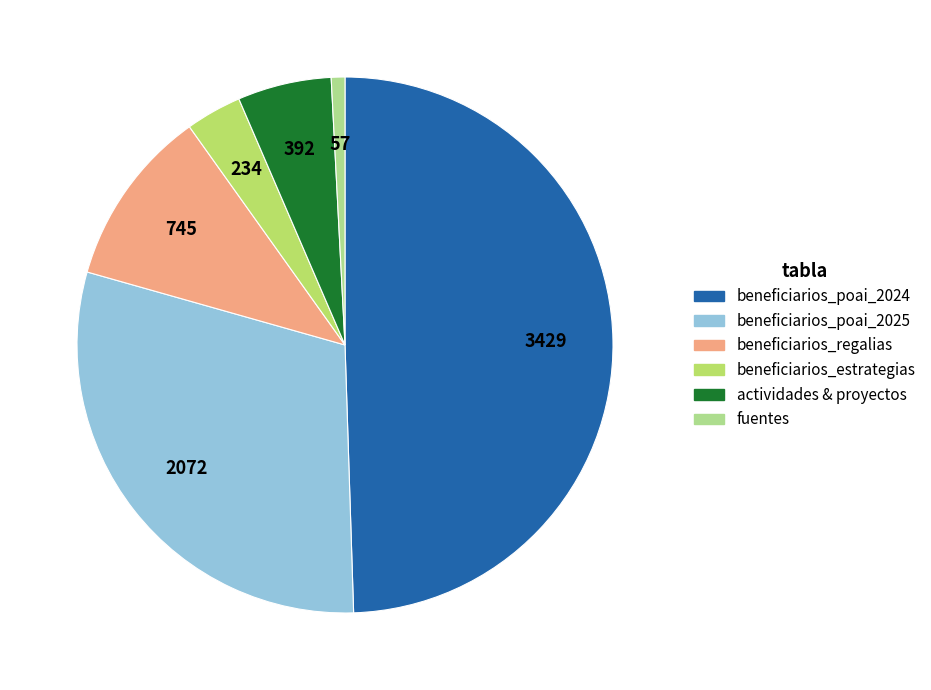

Does any single category account for the majority?

No